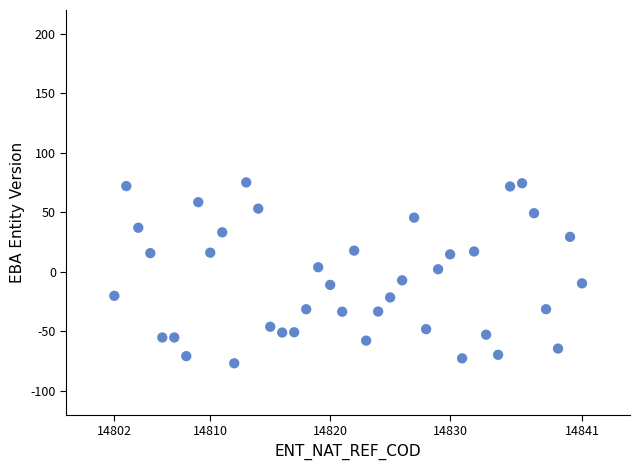

What is the range of X values (max minus min)?

39.0